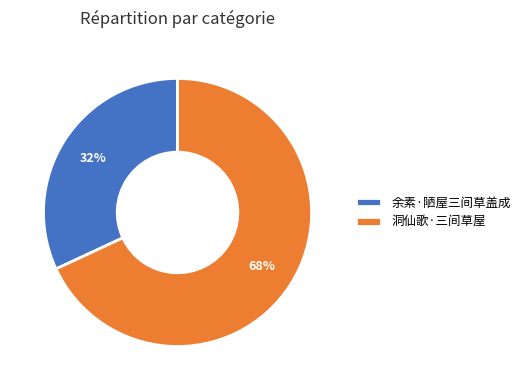

How many segments does this pie chart have?

2